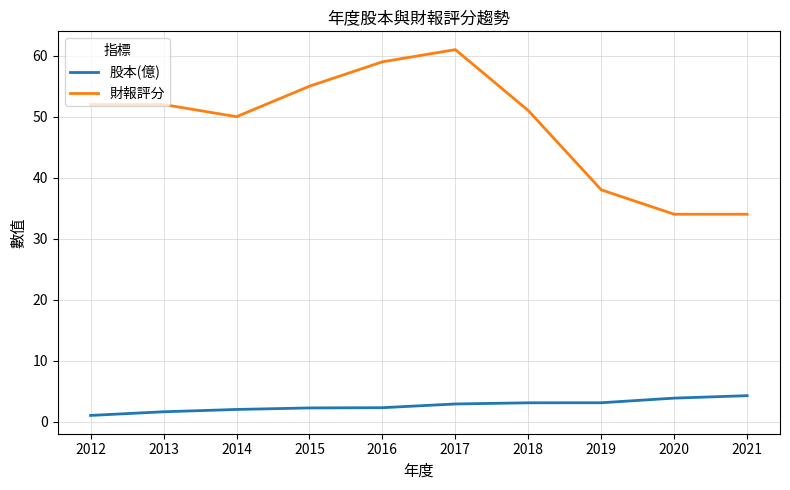

The 財報評分 series shows 83.6 at 2014. True or false?

False